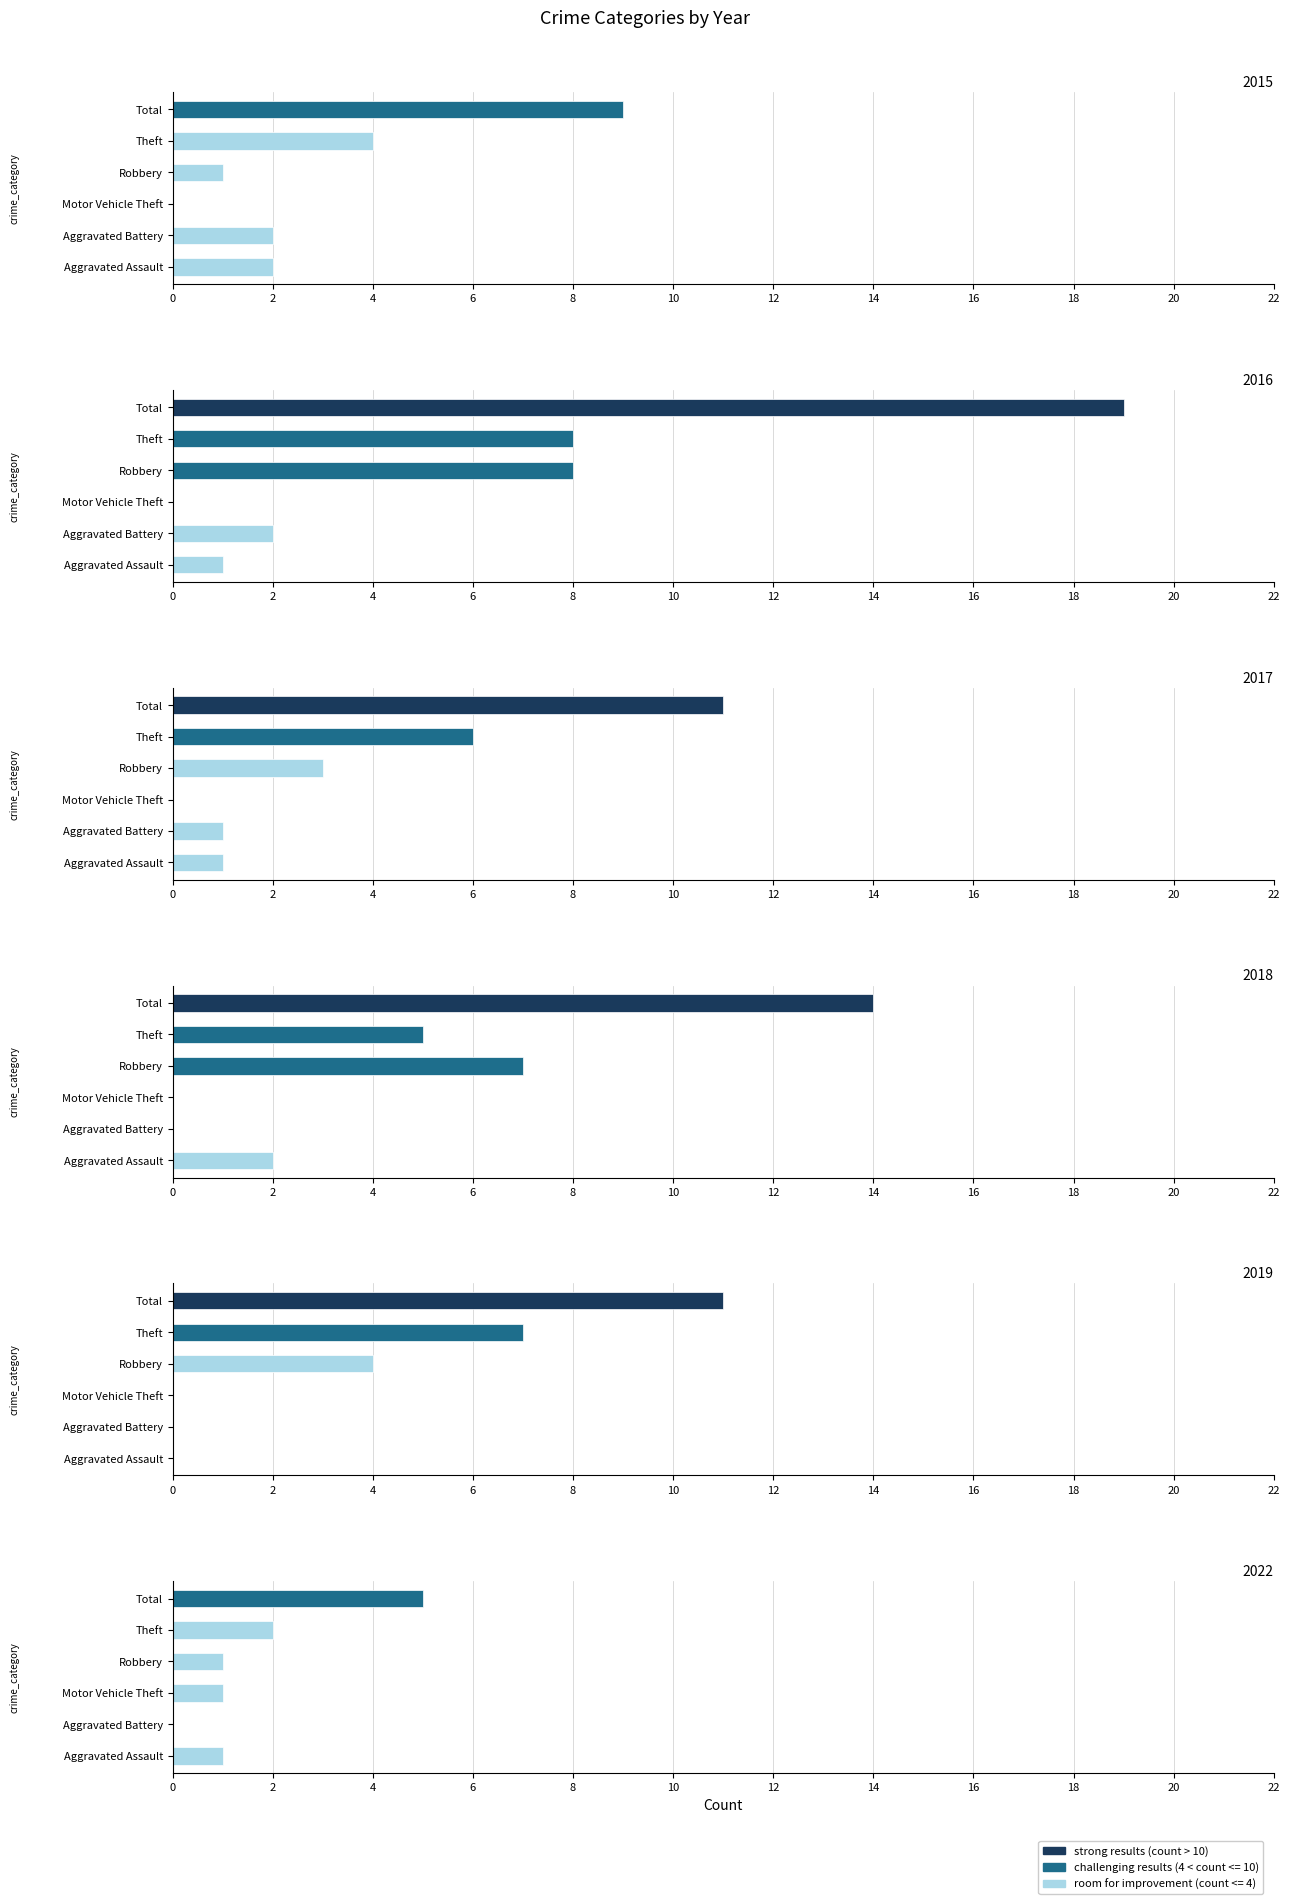

List the labels in order of 2022 value, smallest first.

Aggravated Battery, Aggravated Assault, Motor Vehicle Theft, Robbery, Theft, Total